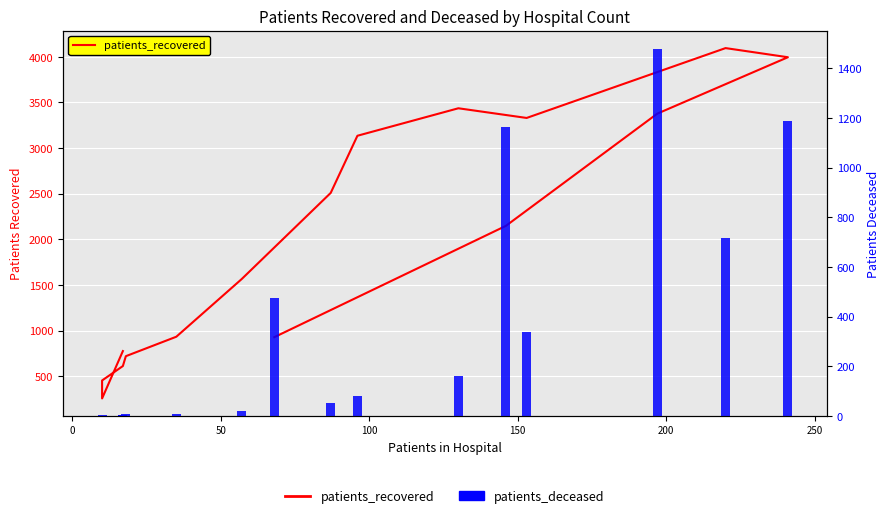

What are all the series names shown in the legend?

patients_recovered, patients_deceased